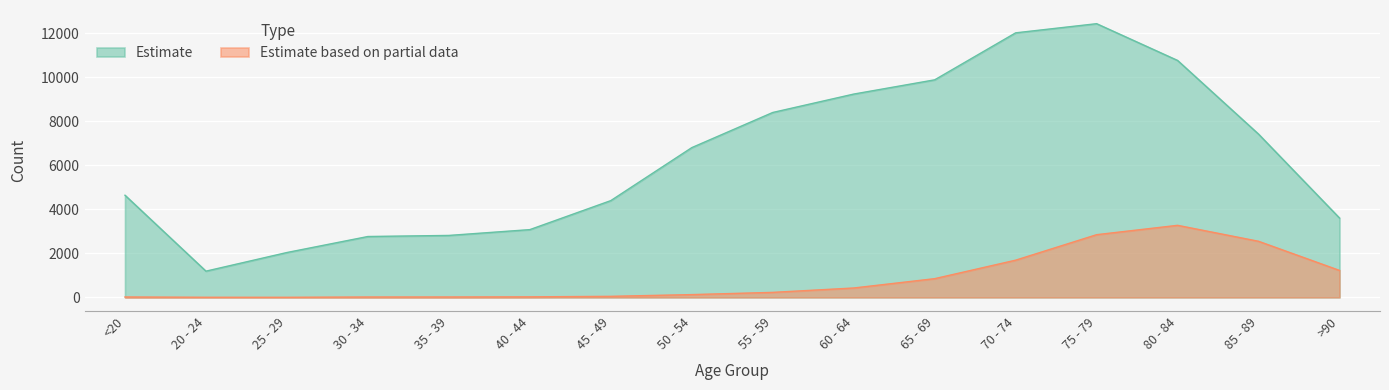

Which has a higher value, 55 - 59 or 75 - 79?

75 - 79